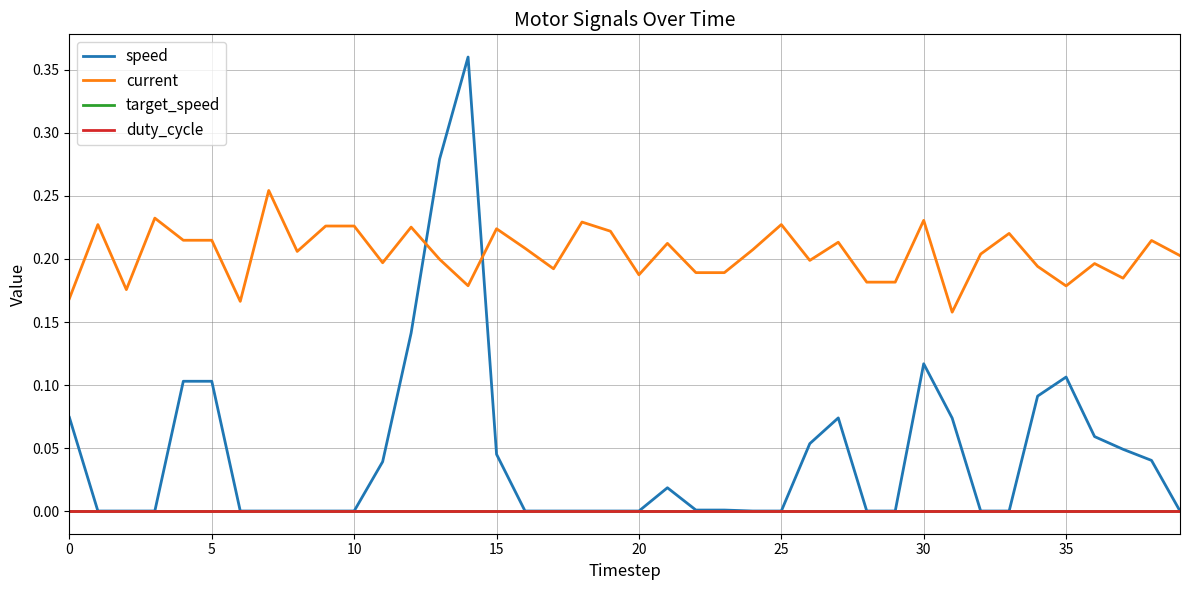

At how many categories does at least one series exceed 0?

40